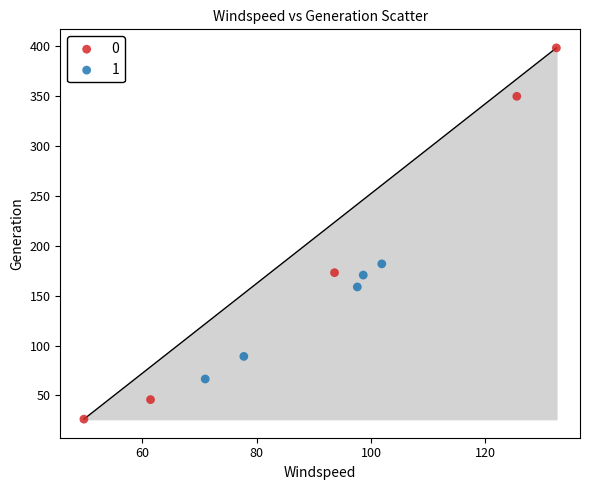

Which series contains the lowest Y value?

0